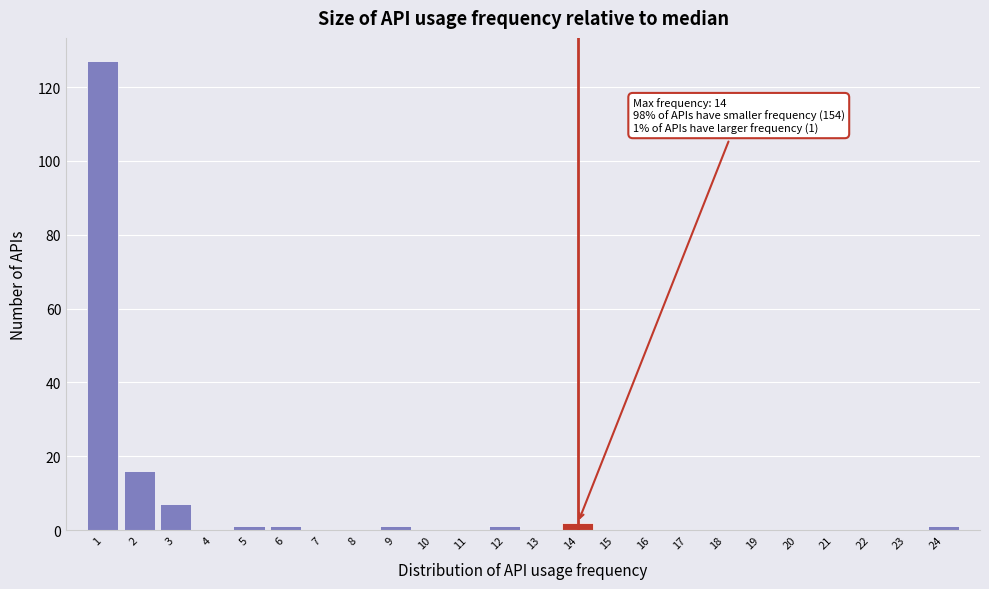

Over which range of the x-axis is the bar tallest?

0.5 to 1.5